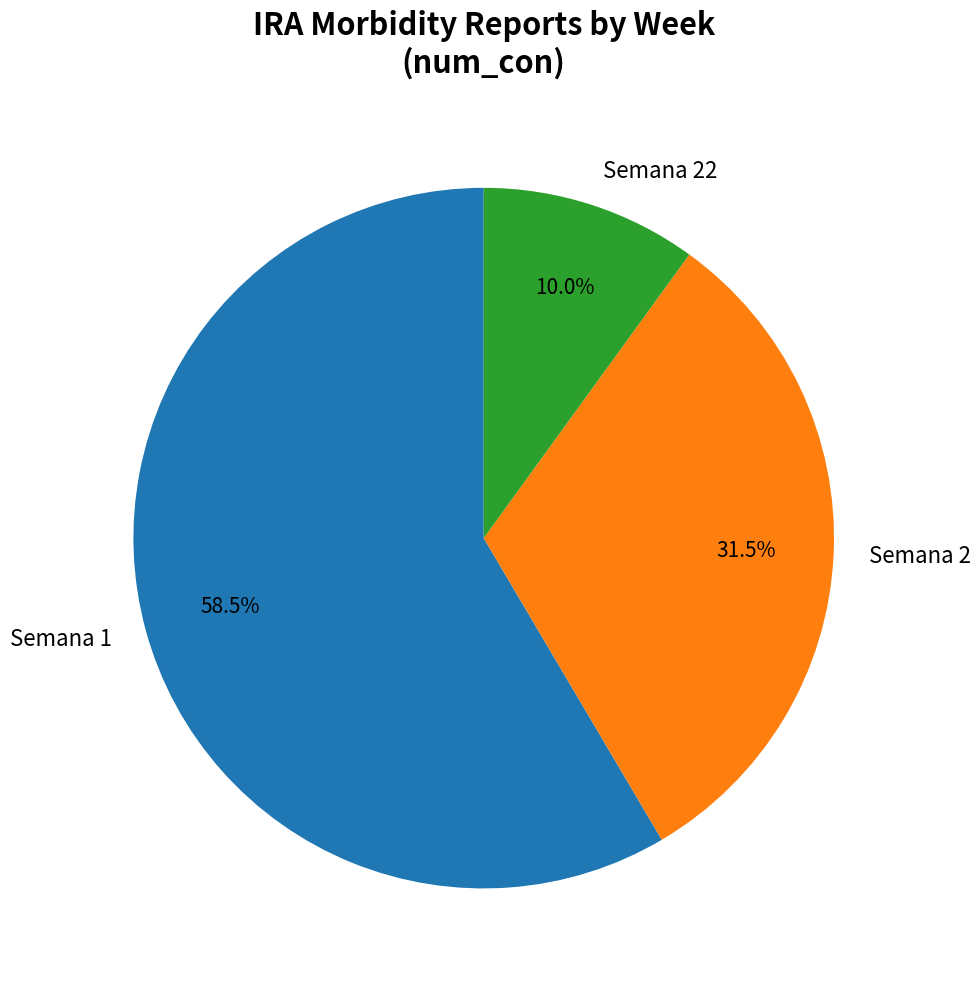

Rank the categories by value from highest to lowest.

Semana 1, Semana 2, Semana 22